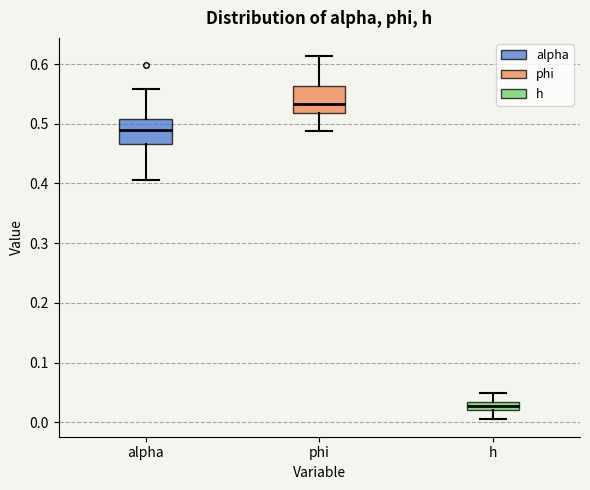

Which box's median line is the highest?

phi